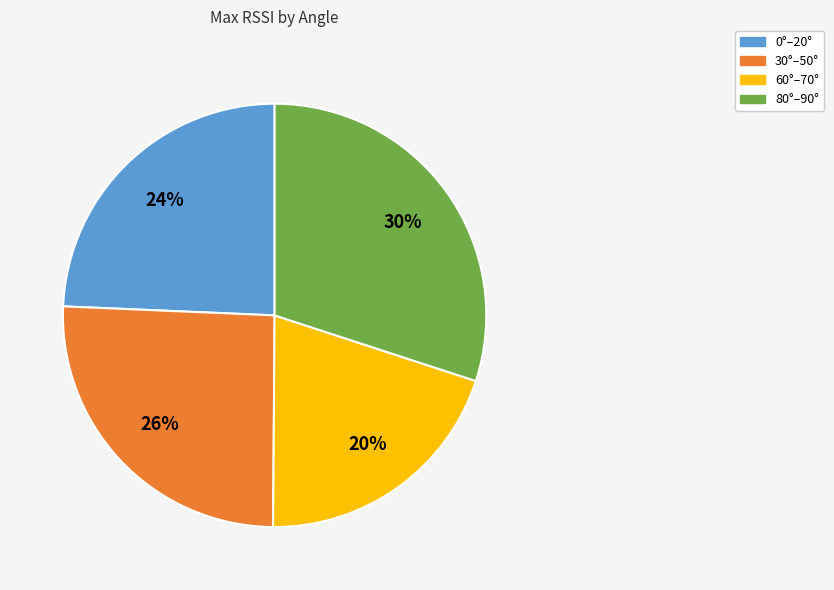

Is there any slice that represents more than half of the pie?

No